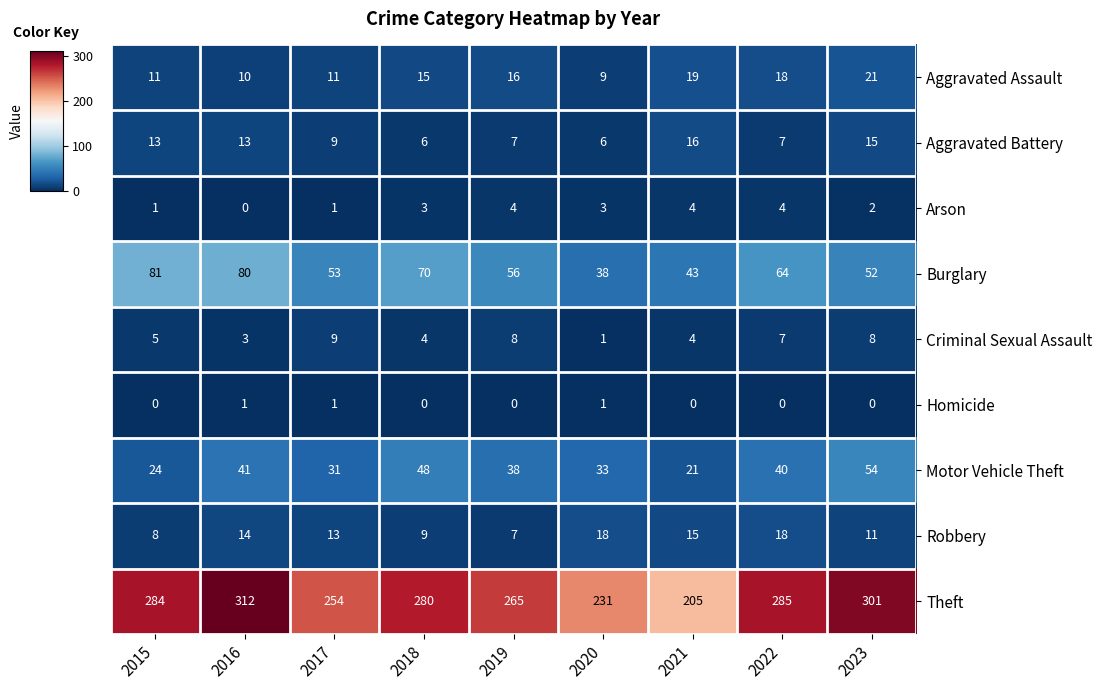

Which series has the largest total across all categories?

Theft